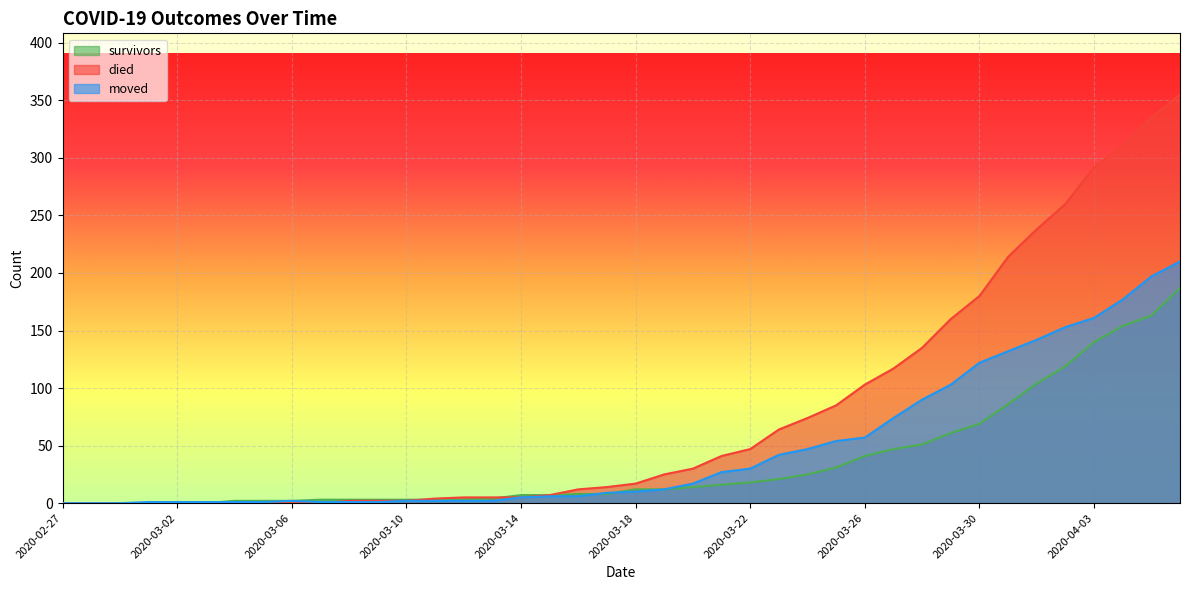

What is the difference between the maximum and second lowest values in the died series?

355